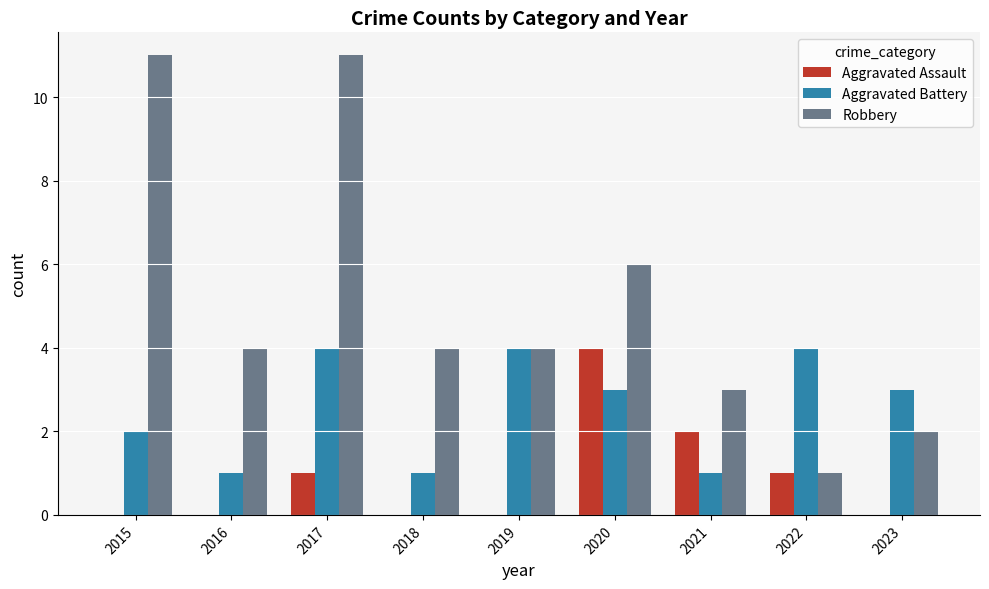

Which series has the widest spread of values?

Robbery